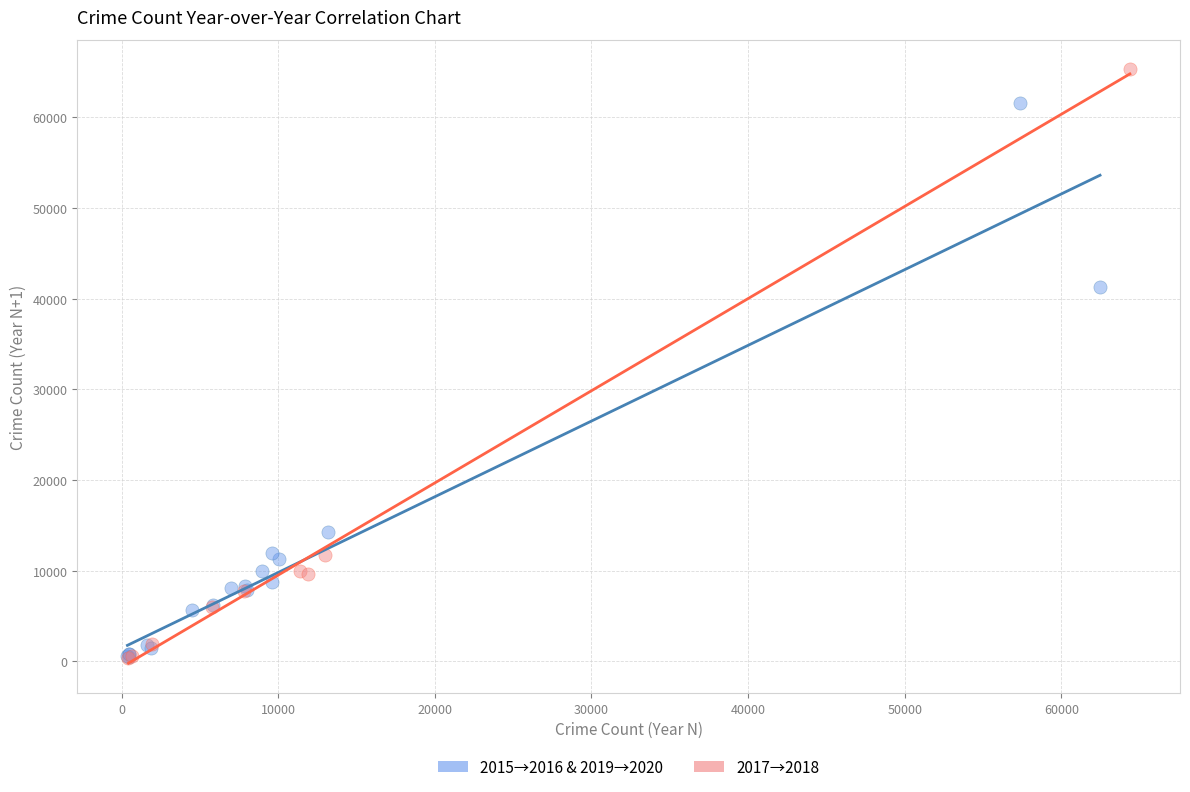

Which series contains the highest Y value?

2017→2018